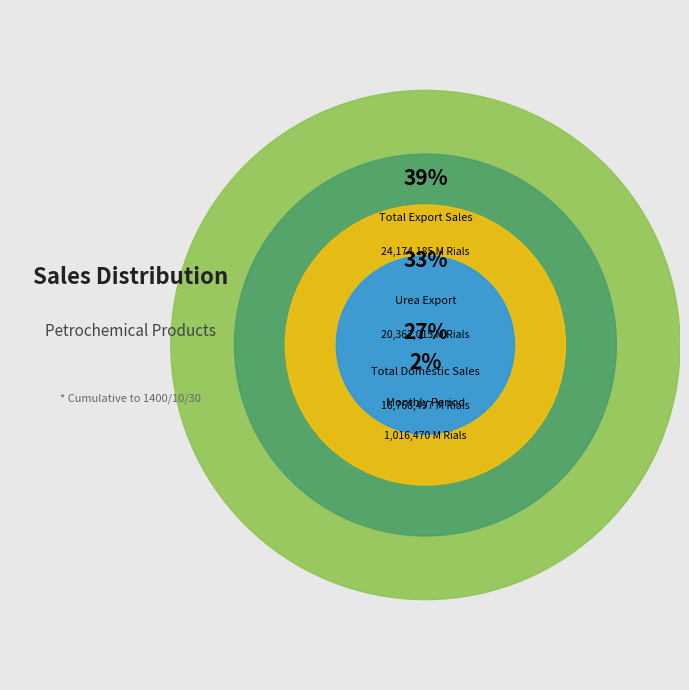

To the nearest percent, what percentage of the pie is جمع فروش داخلی?

27%